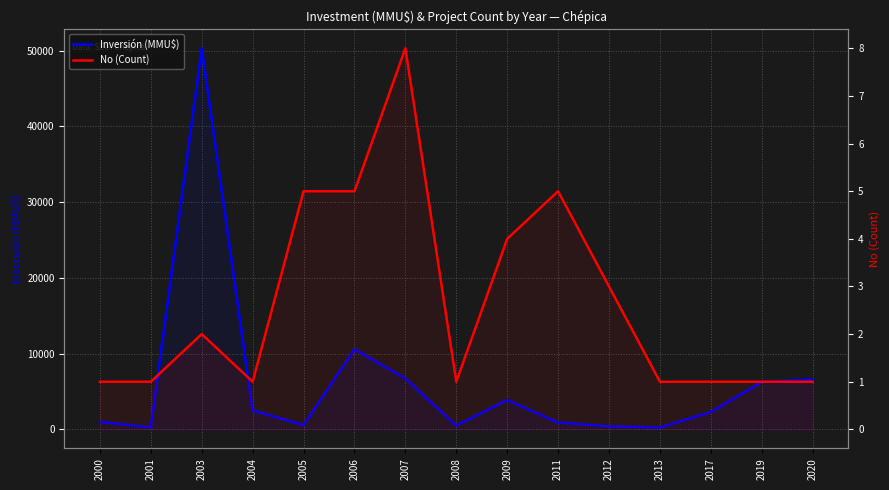

True or false: No (Count) and Inversión (MMU$) cross at least once.

False